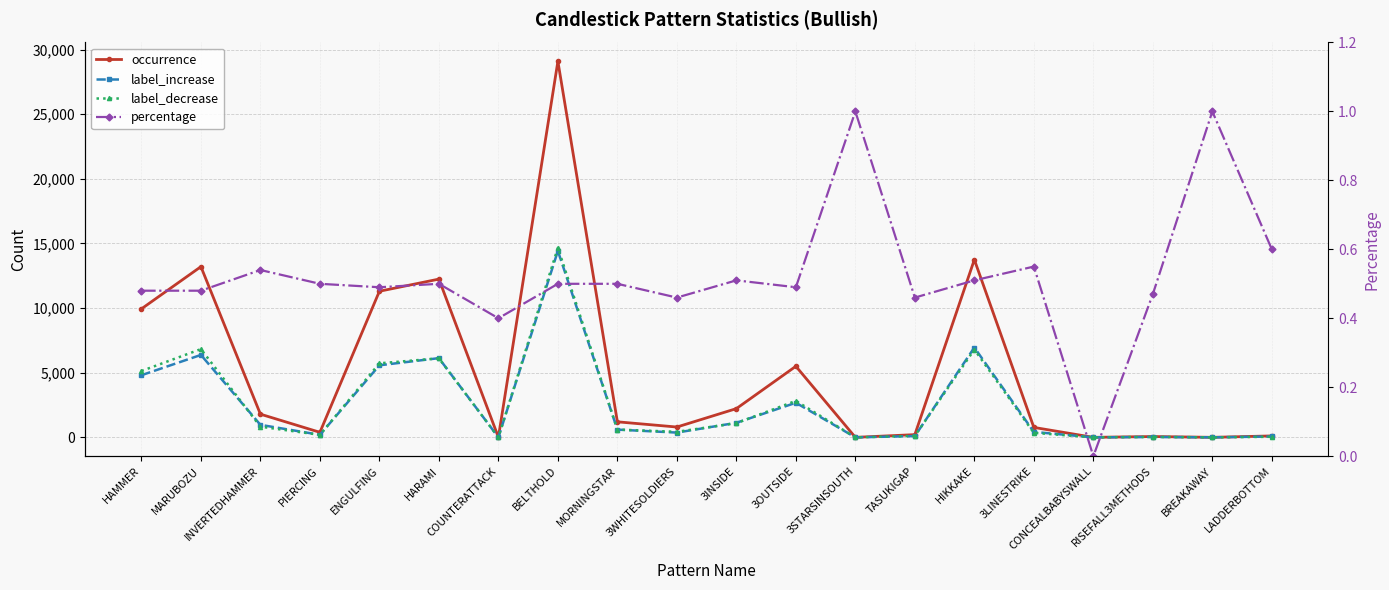

Where is label_decrease nearest to the value 7334?

MARUBOZU